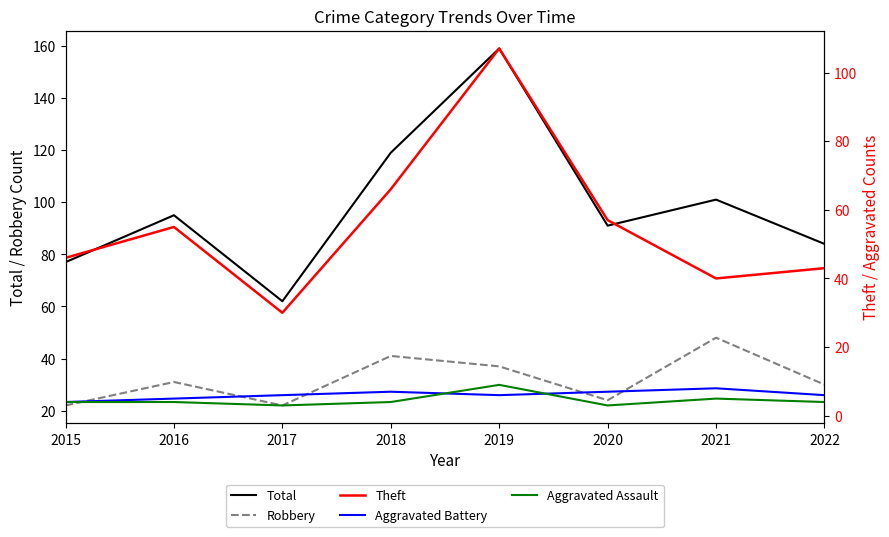

What are all the series names shown in the legend?

Total, Robbery, Theft, Aggravated Battery, Aggravated Assault